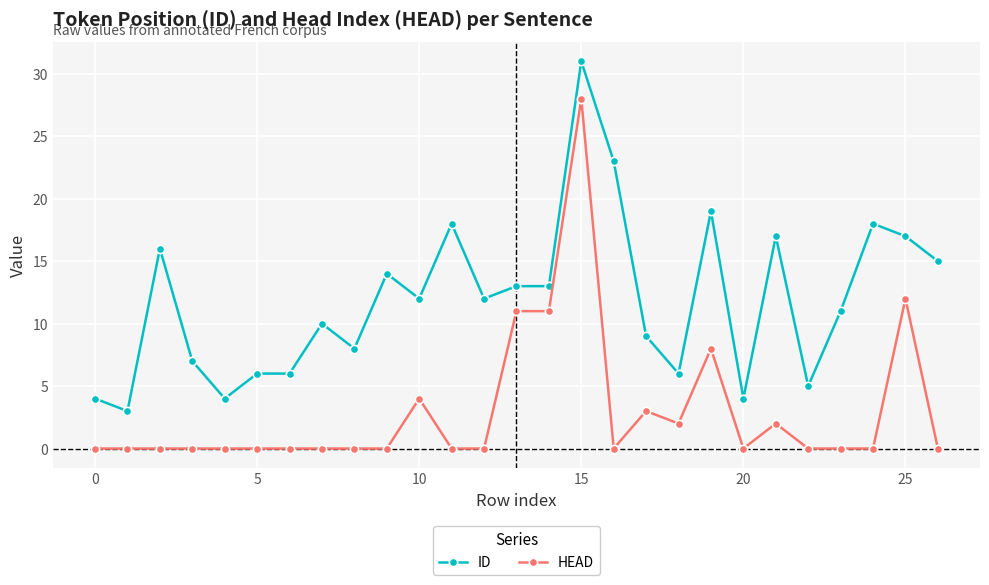

Which series has the largest total across all categories?

ID